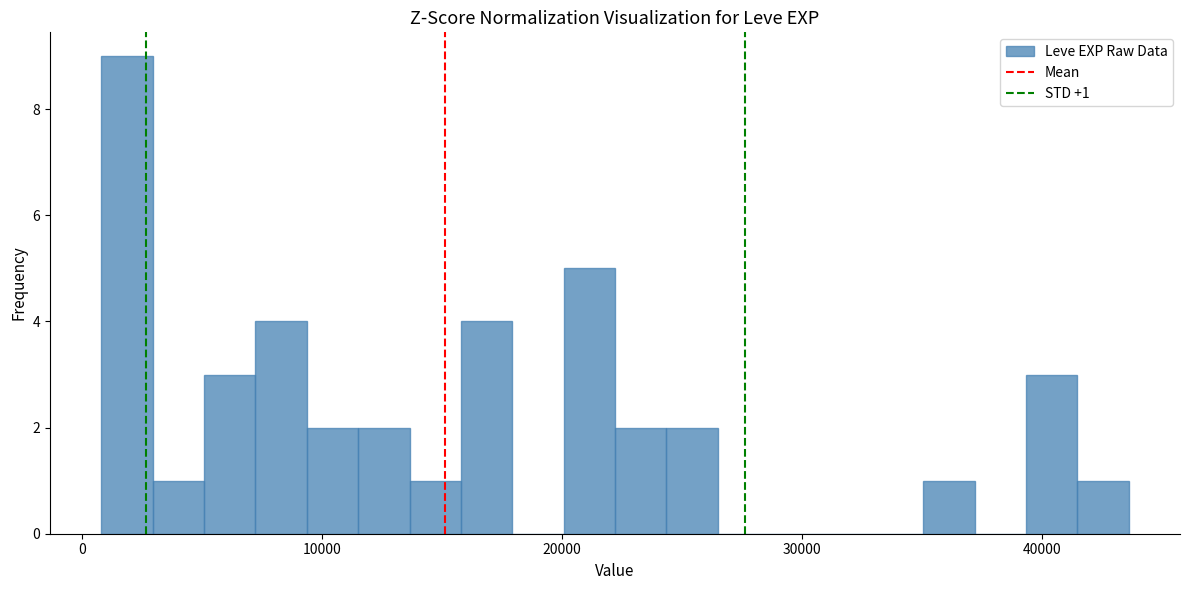

Read against the x-axis, roughly where is the centre of the tallest bar?

2000